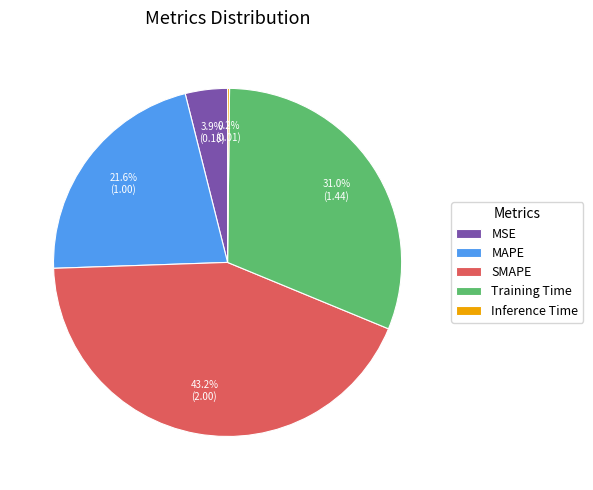

Is there any slice that represents more than half of the pie?

No